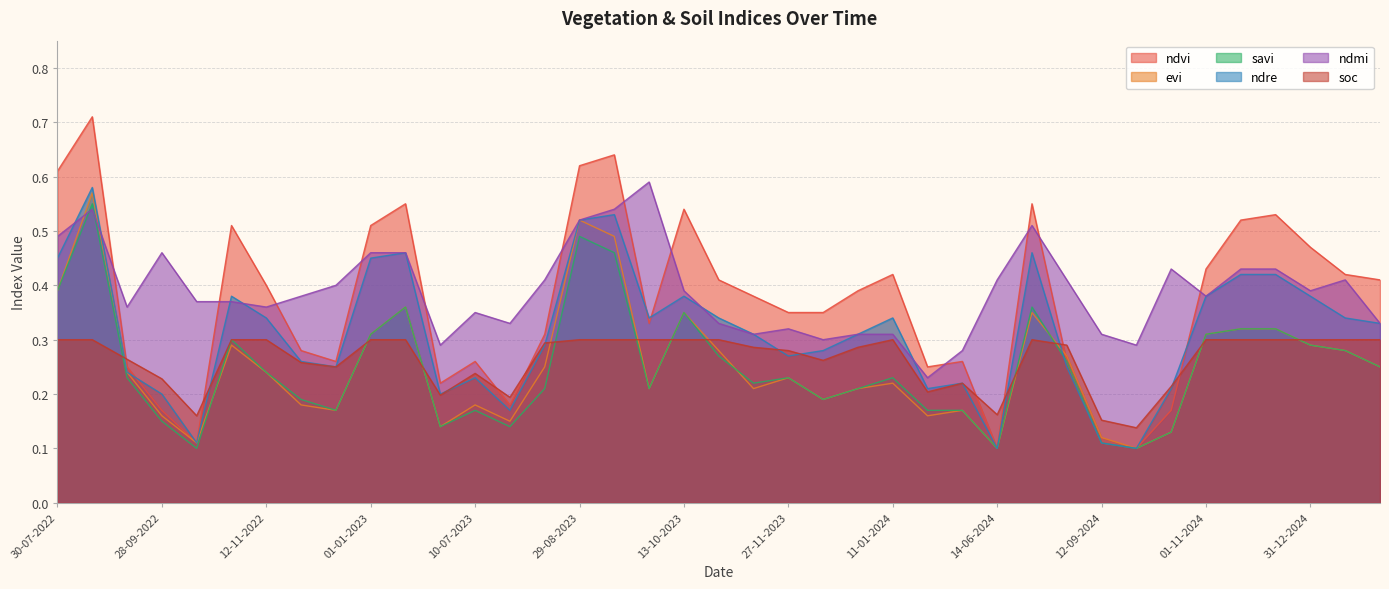

What is the average value of the ndre series?

0.3